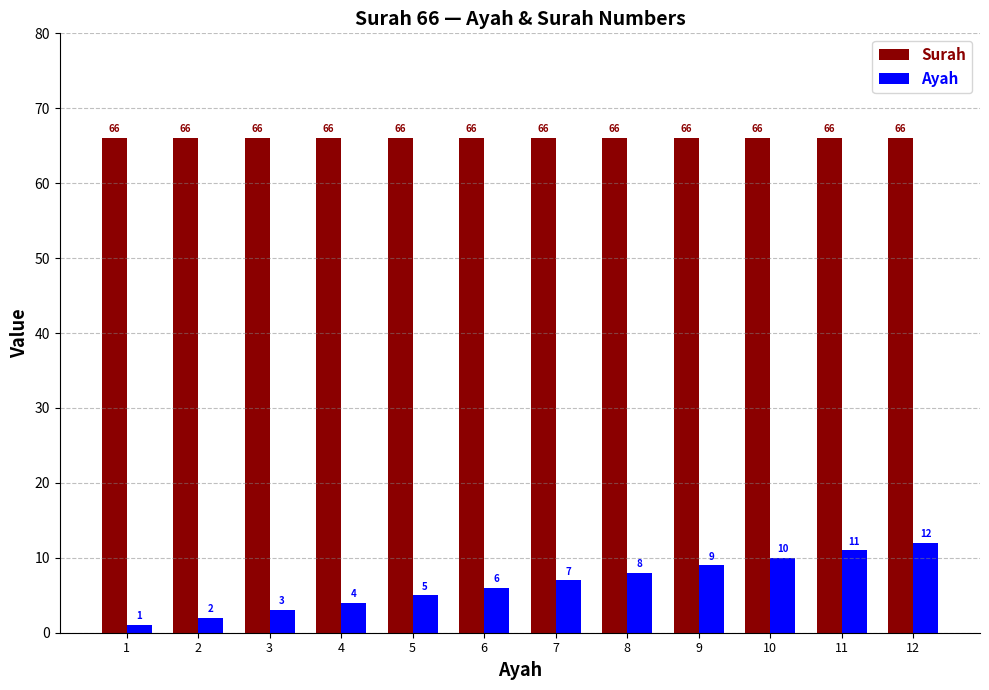

How many data points does each series have?

12